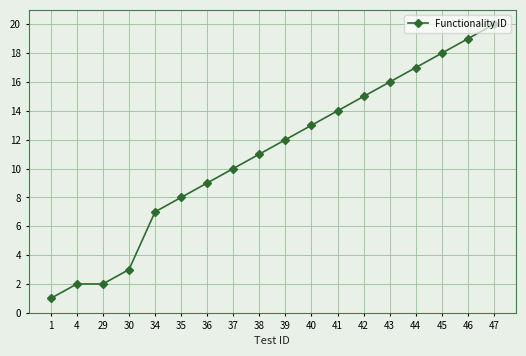

At which label is the value closest to 10?

37